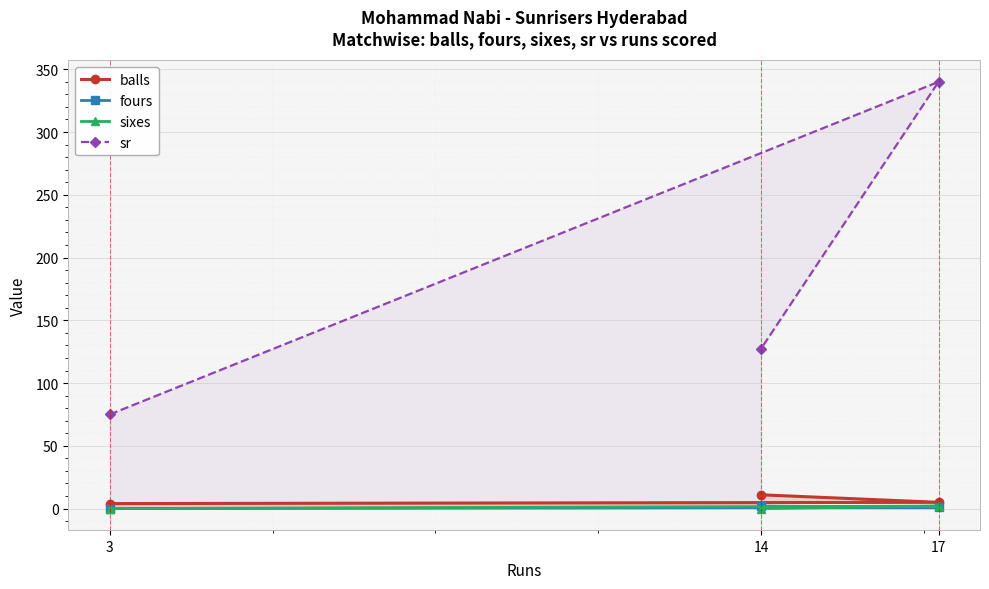

At 3, list the series in order from smallest to largest.

fours, sixes, balls, sr